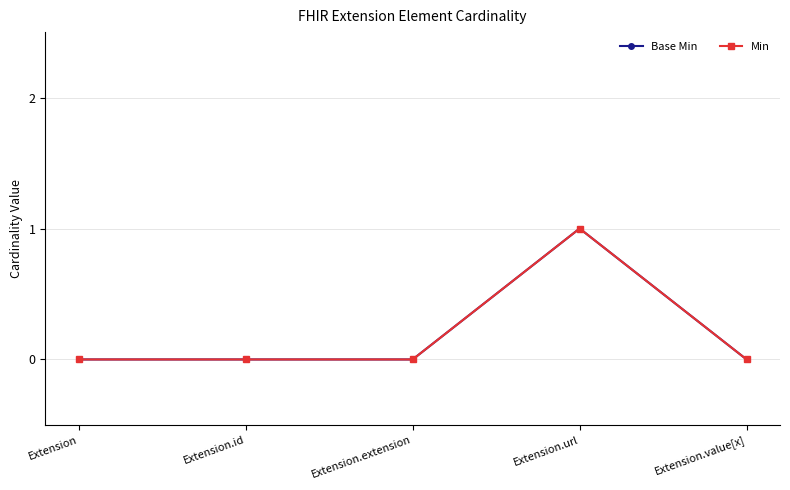

Does the chart have visible grid lines?

Yes